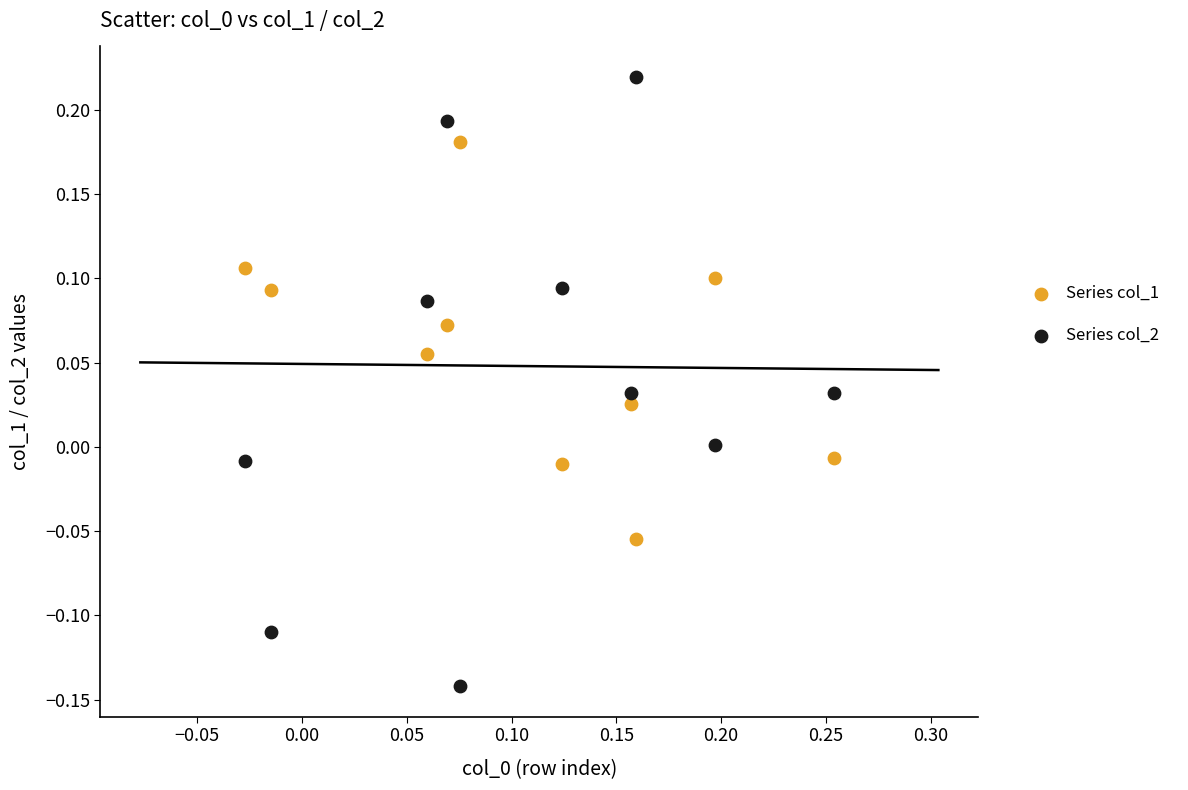

Which series has the largest Y range (max minus min)?

Series col_2